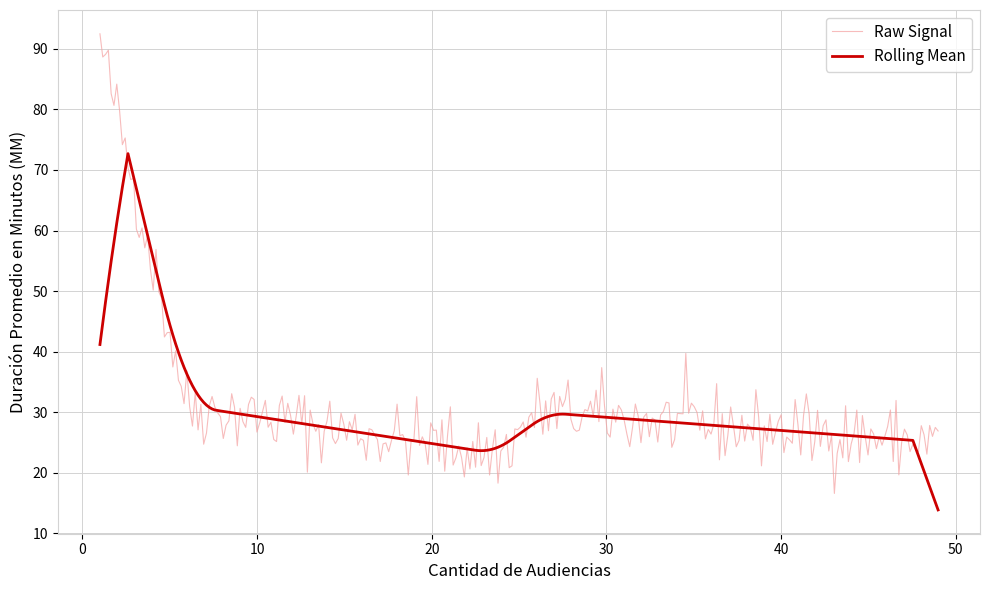

Which series has the largest range (max minus min)?

Raw Signal